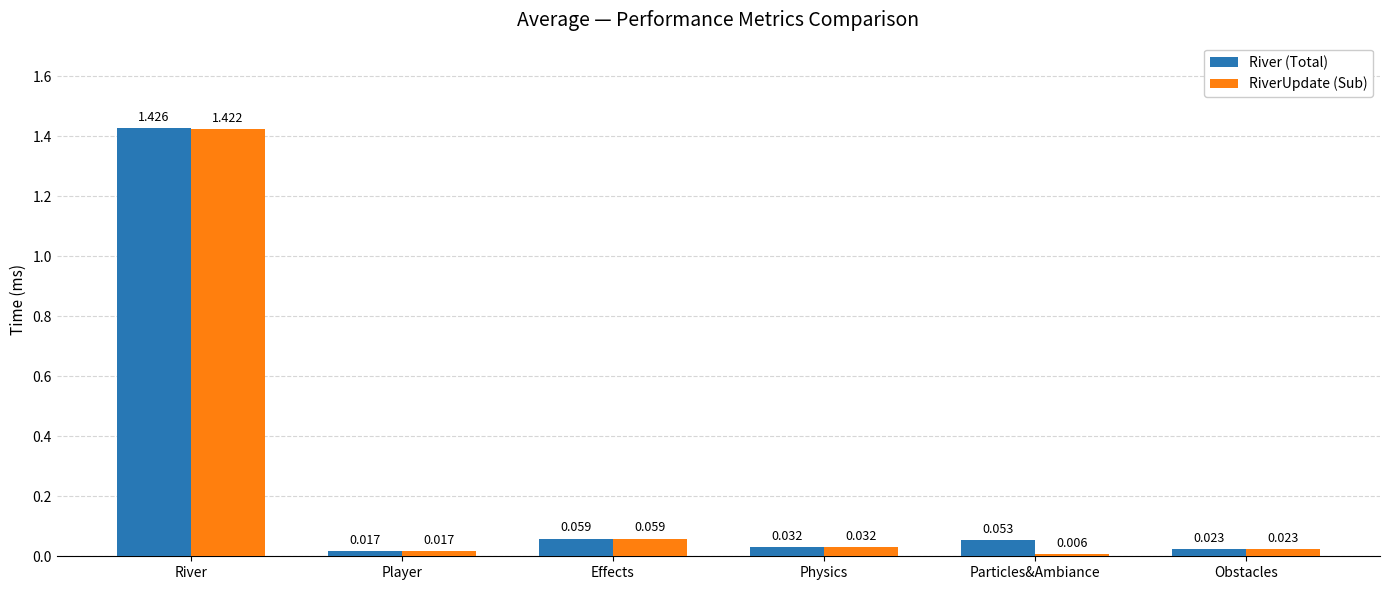

At which category is the sum across all series the highest?

River